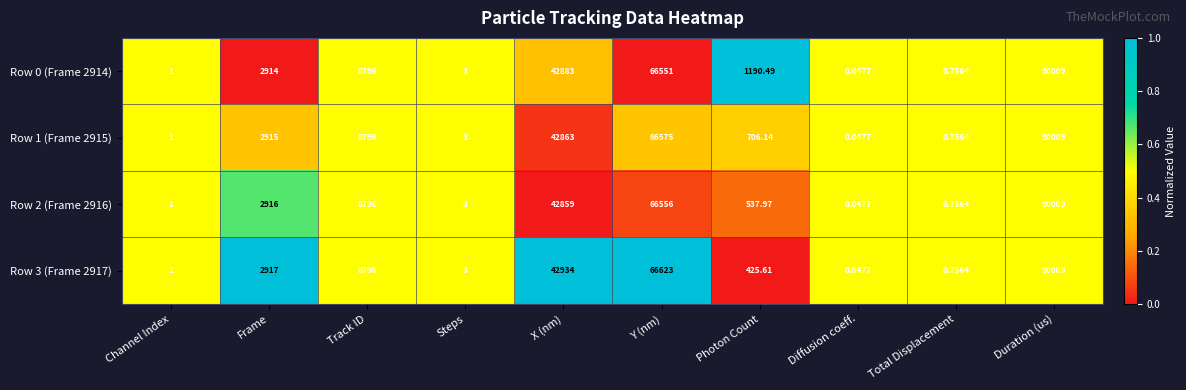

At which category is the sum across all series the highest?

Duration (us)